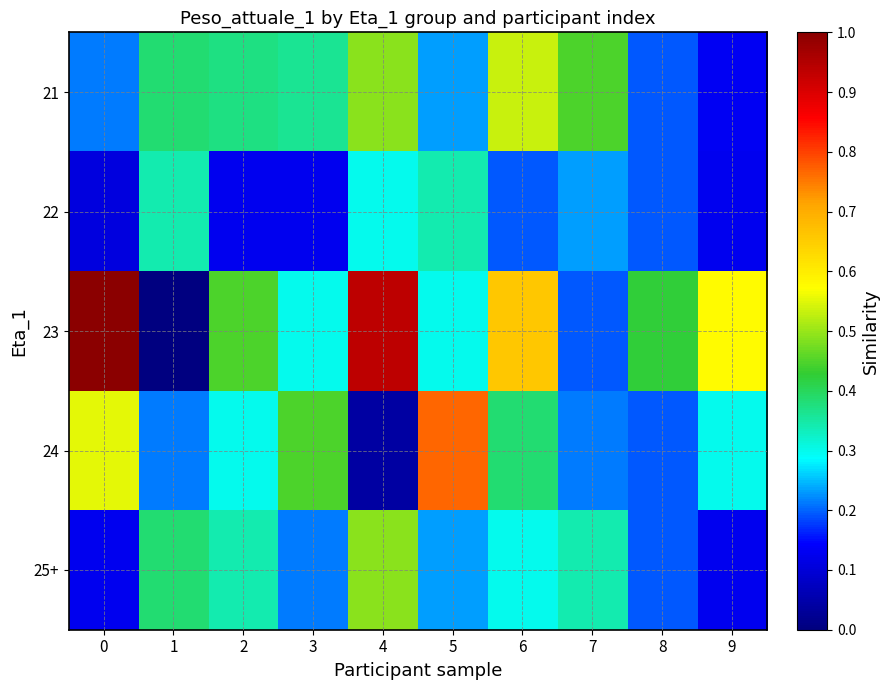

How many distinct data groups are displayed?

5